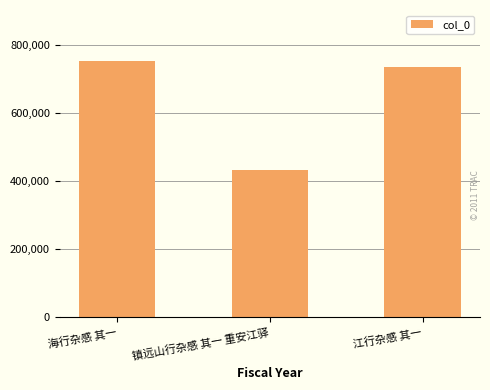

Reading left to right, what are all the values shown in this chart?

751817	430599	733411